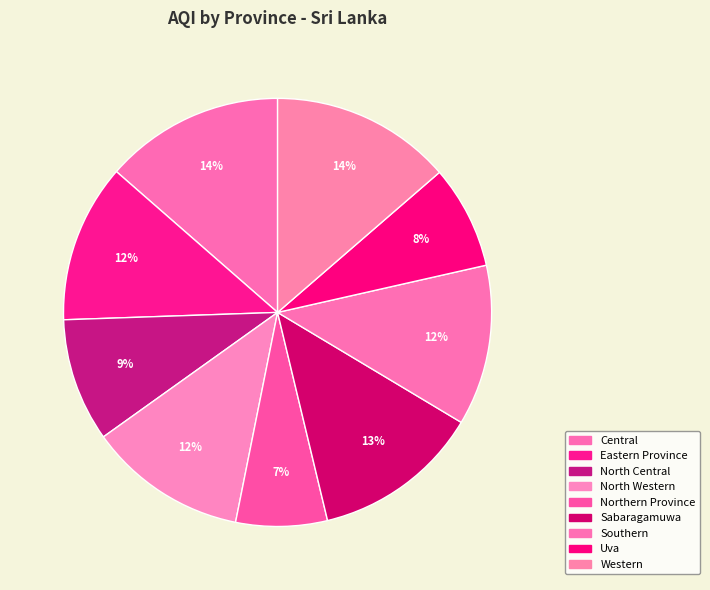

Which has a higher value, North Central or Central?

Central